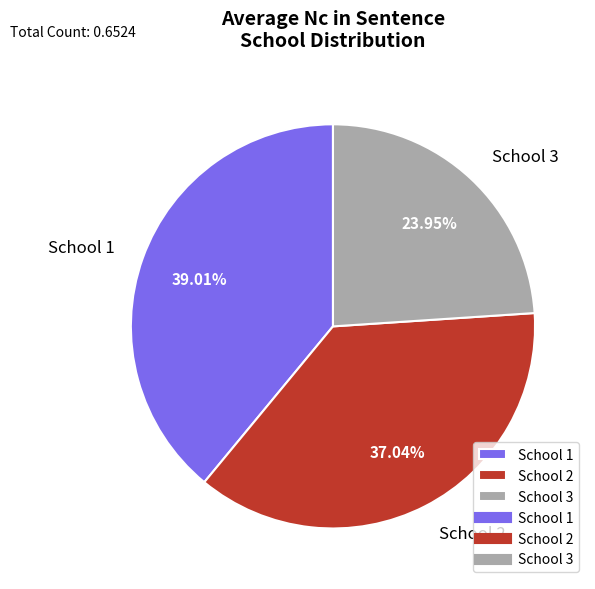

Which category has the biggest portion of the pie?

School 1